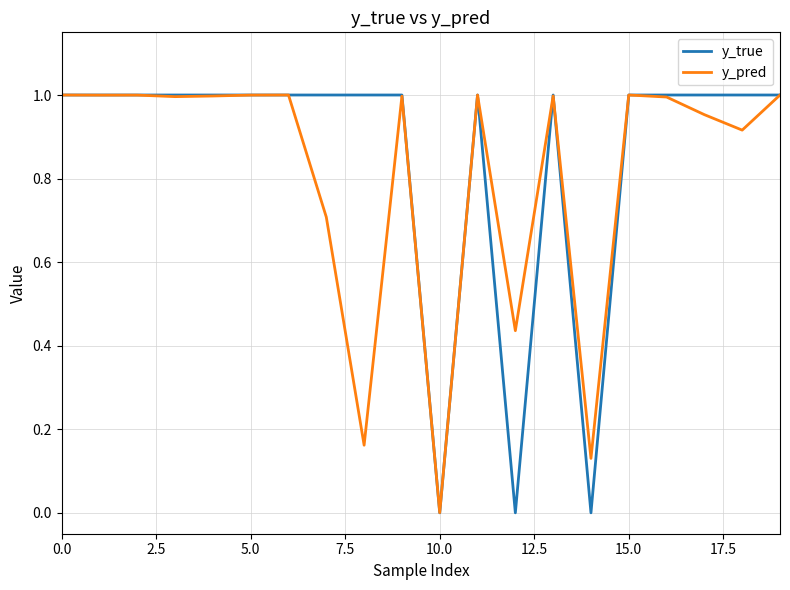

What are all the series names shown in the legend?

y_true, y_pred